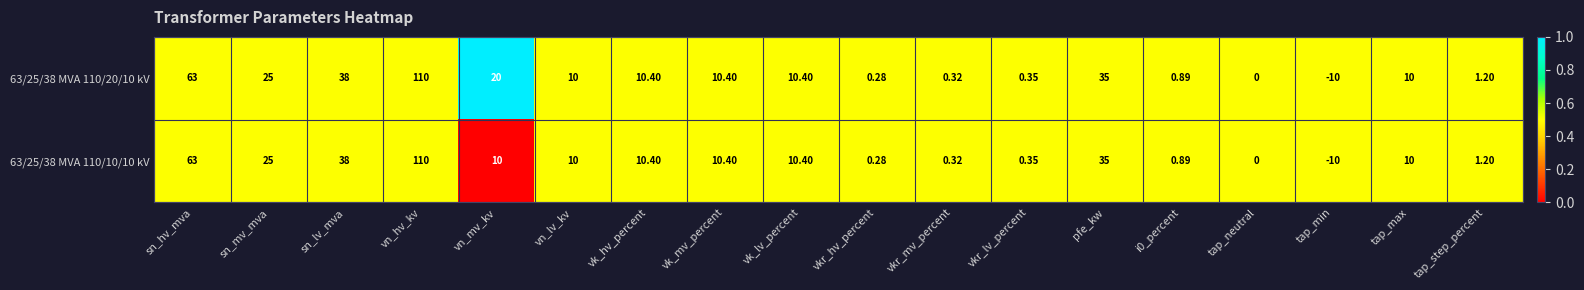

At which category is the sum across all series the highest?

vn_hv_kv